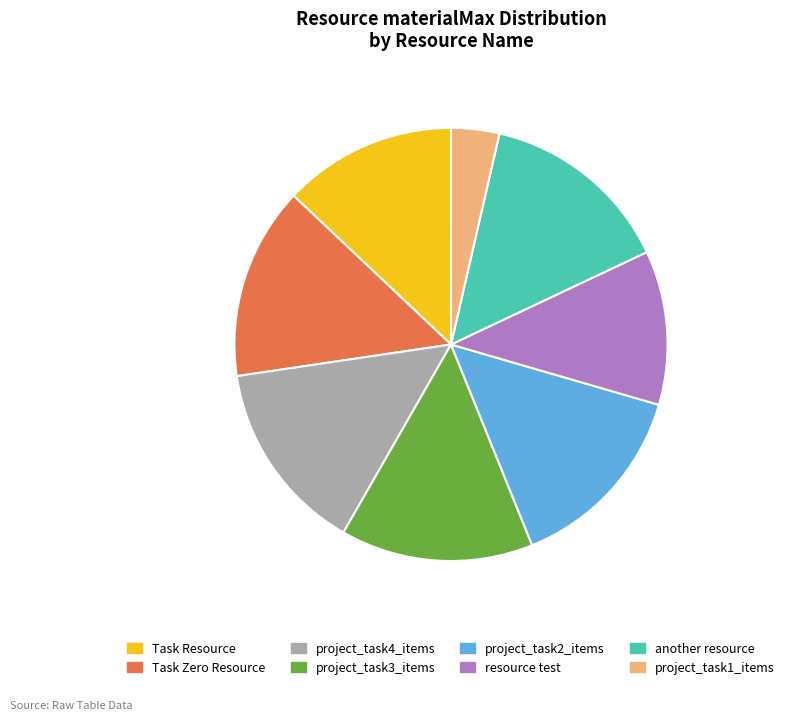

Does Task Zero Resource account for over 50% of the chart?

No